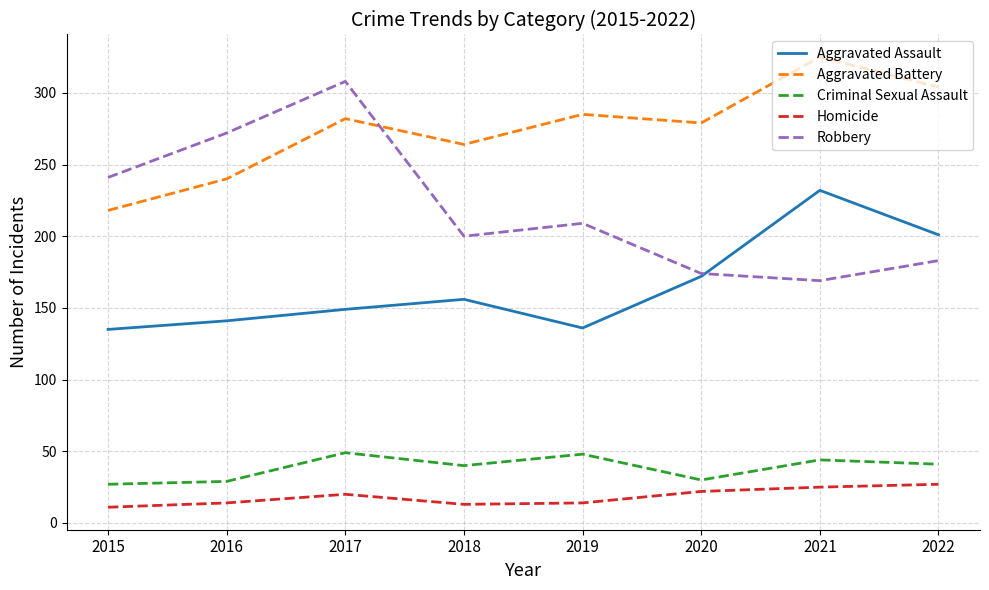

What is the difference between the highest and lowest values at 2017?

288